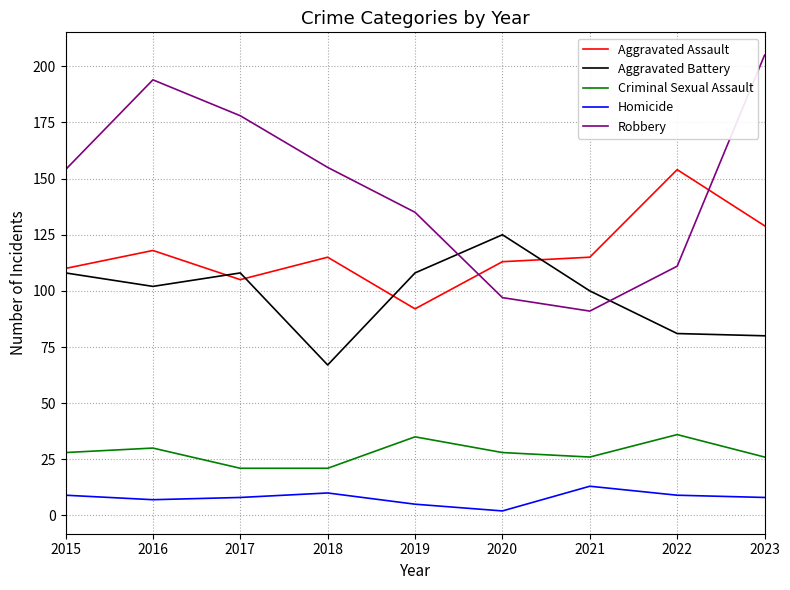

What is the difference between the Robbery values at 2018 and 2020?

58